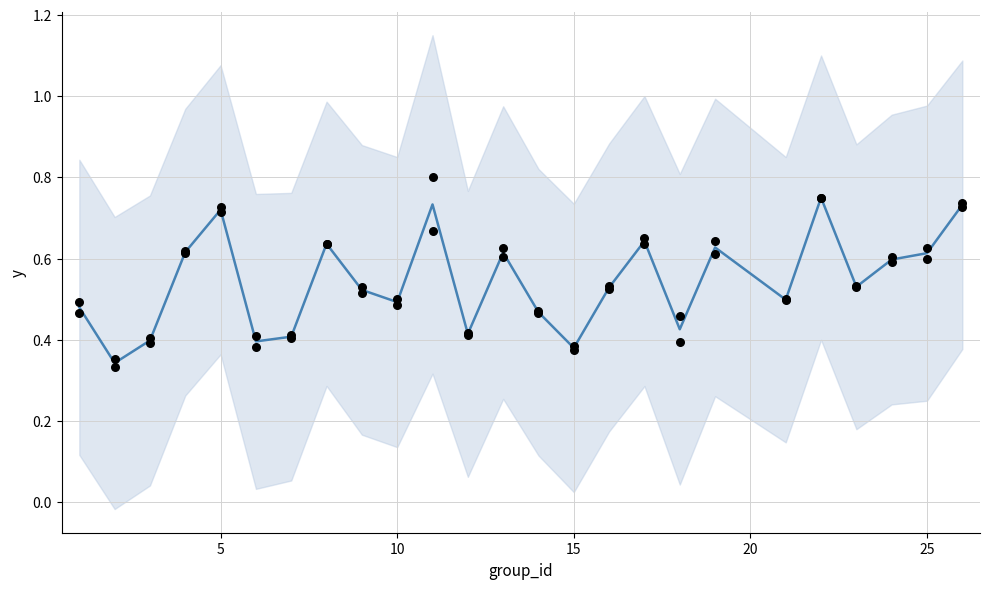

Which series contains the highest Y value?

f1